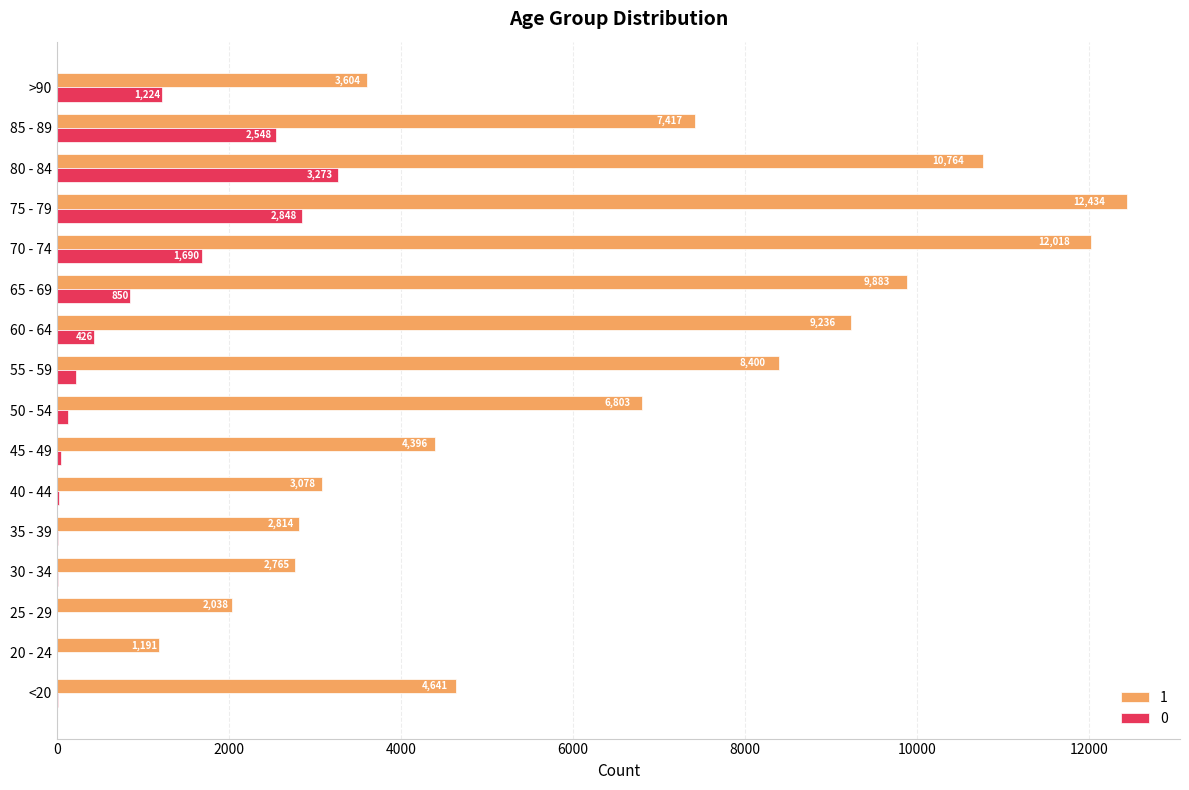

What are all the series names shown in the legend?

1, 0